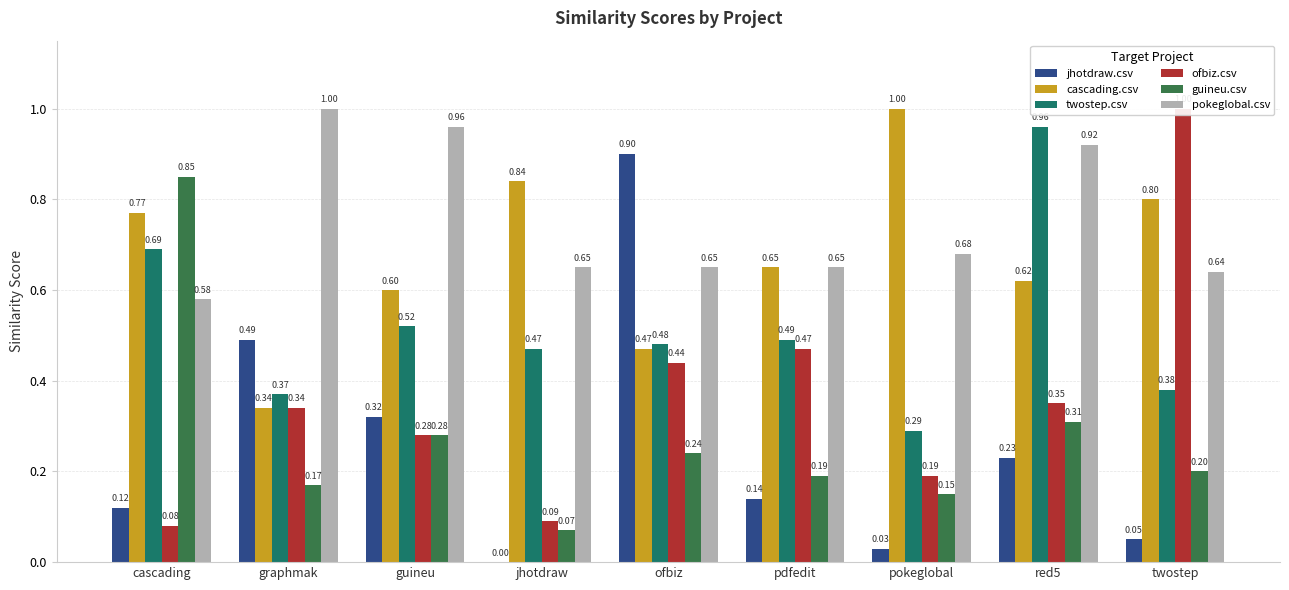

What is the minimum value for twostep.csv?

0.3